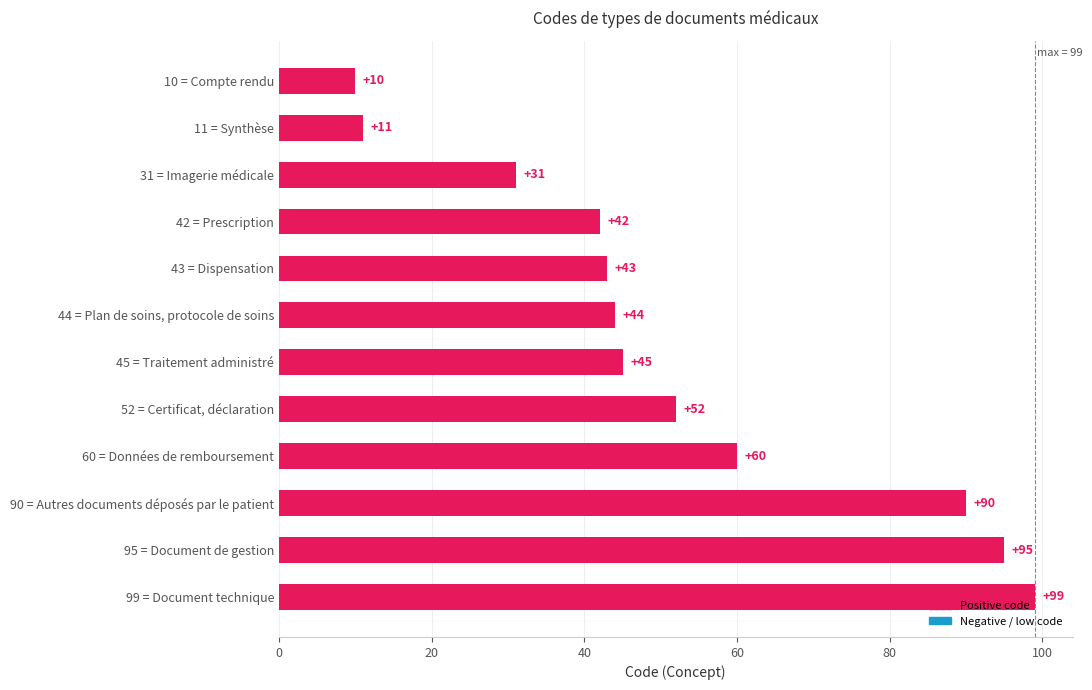

Does the chart contain any negative values?

No